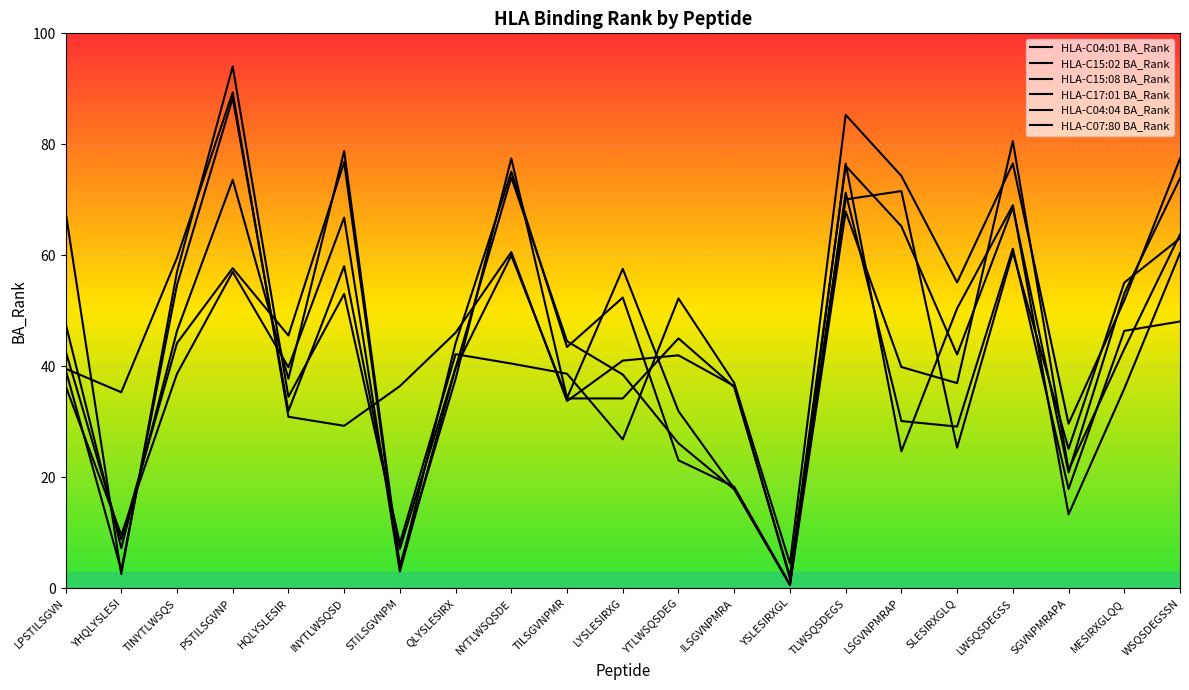

At which category does the chart reach its minimum across all series?

YSLESIRXGL